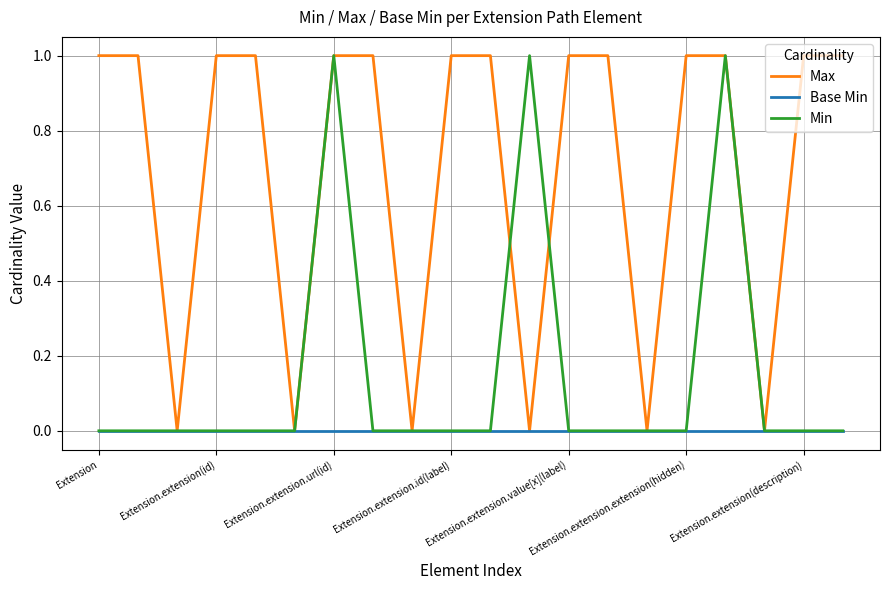

List the series in order of their overall mean, highest first.

Max, Min, Base Min